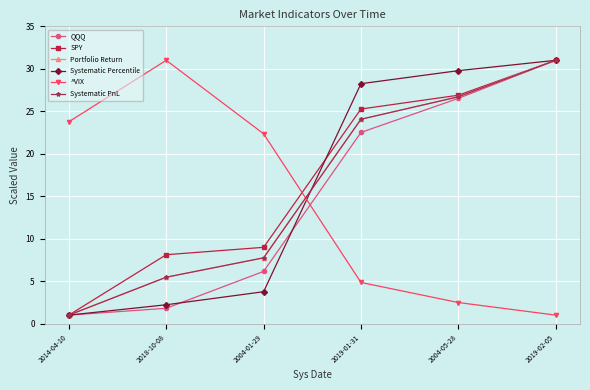

What is the sum of the Systematic Percentile values at 2018-10-08 and 2019-01-31?

30.5